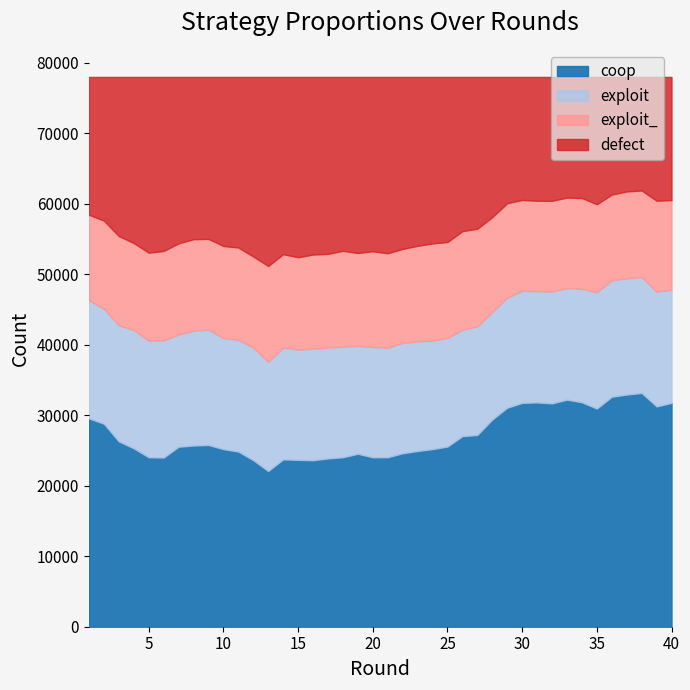

What value does the exploit series have at 33, to the nearest 100?

15800